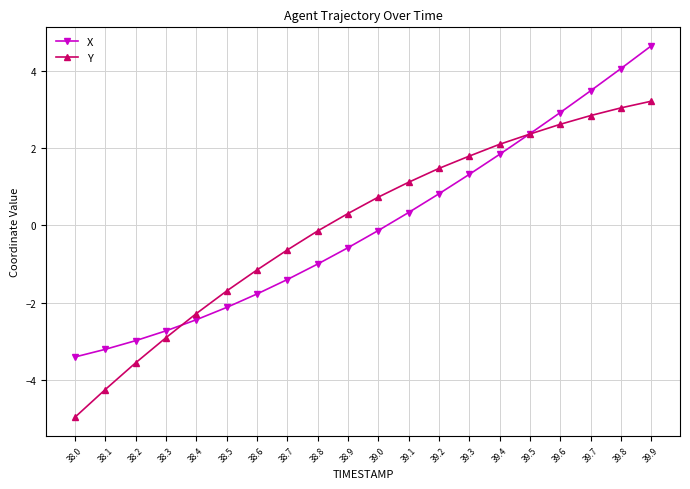

Which series changed the most between 38.1 and 39.4?

Y